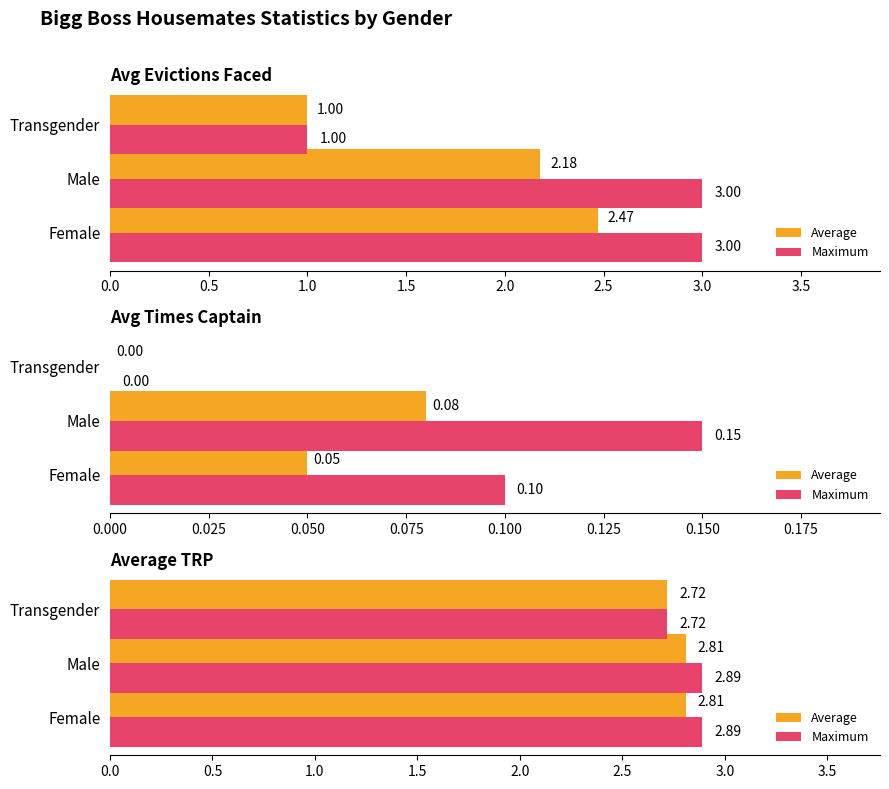

Read the Average value at Transgender.

2.7